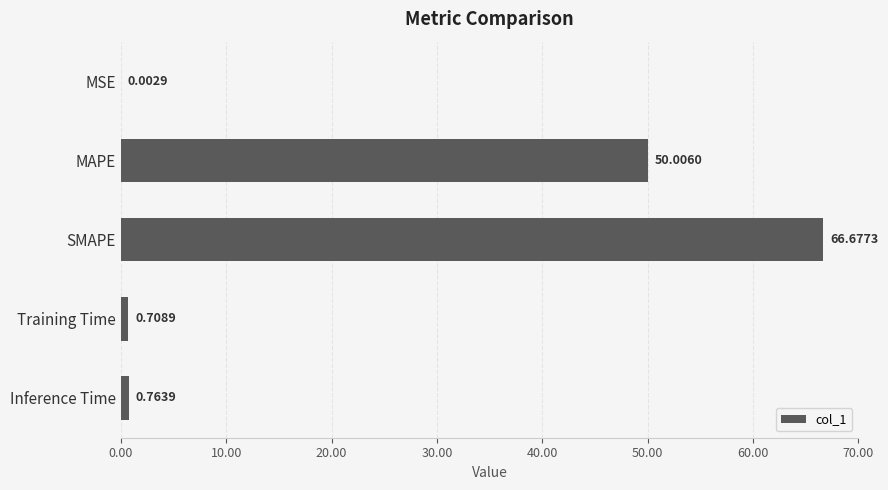

Count the number of categories in the chart.

5